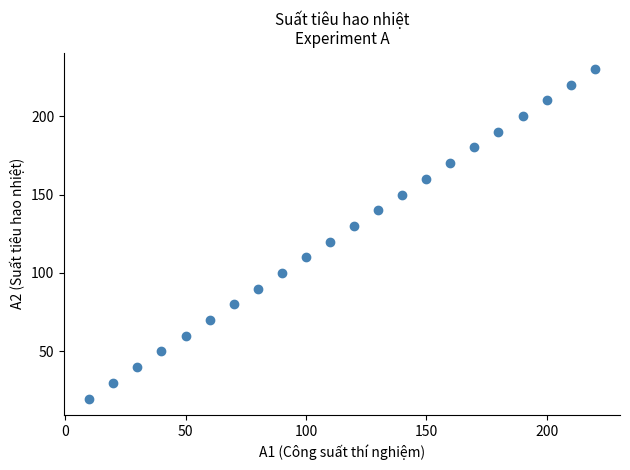

What is the range of X values (max minus min)?

210